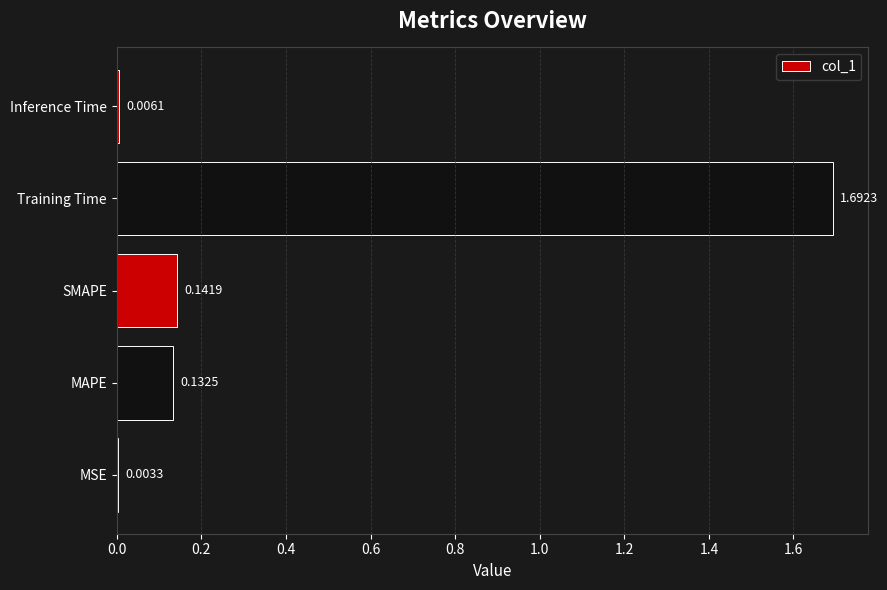

Does the chart contain stacked bars?

No